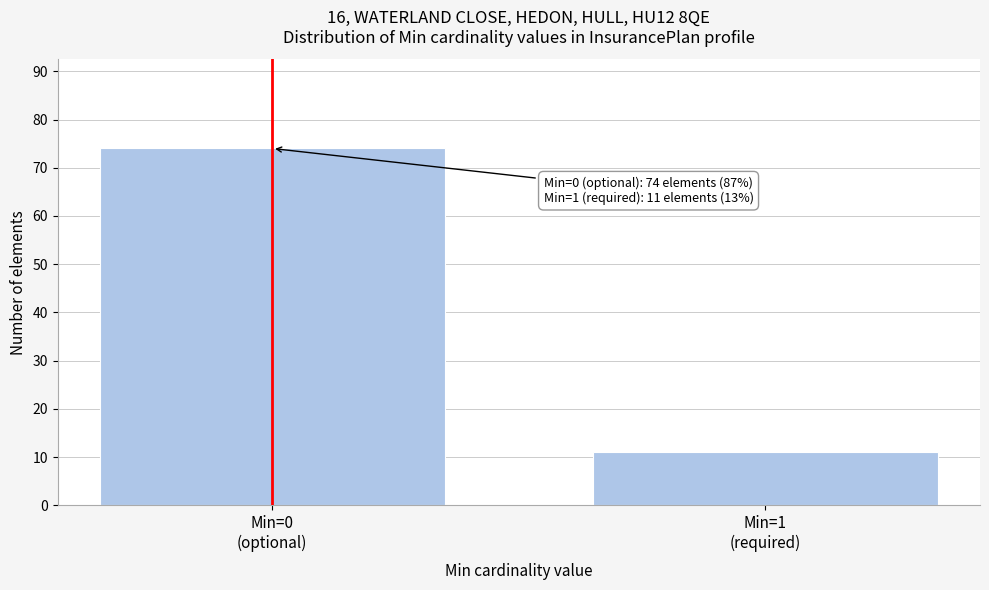

Reading left to right, list all the values displayed in this chart.

74	11